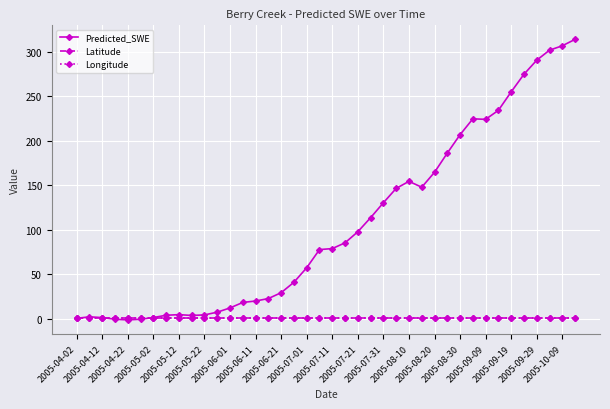

What is the maximum value shown in the chart?

313.6